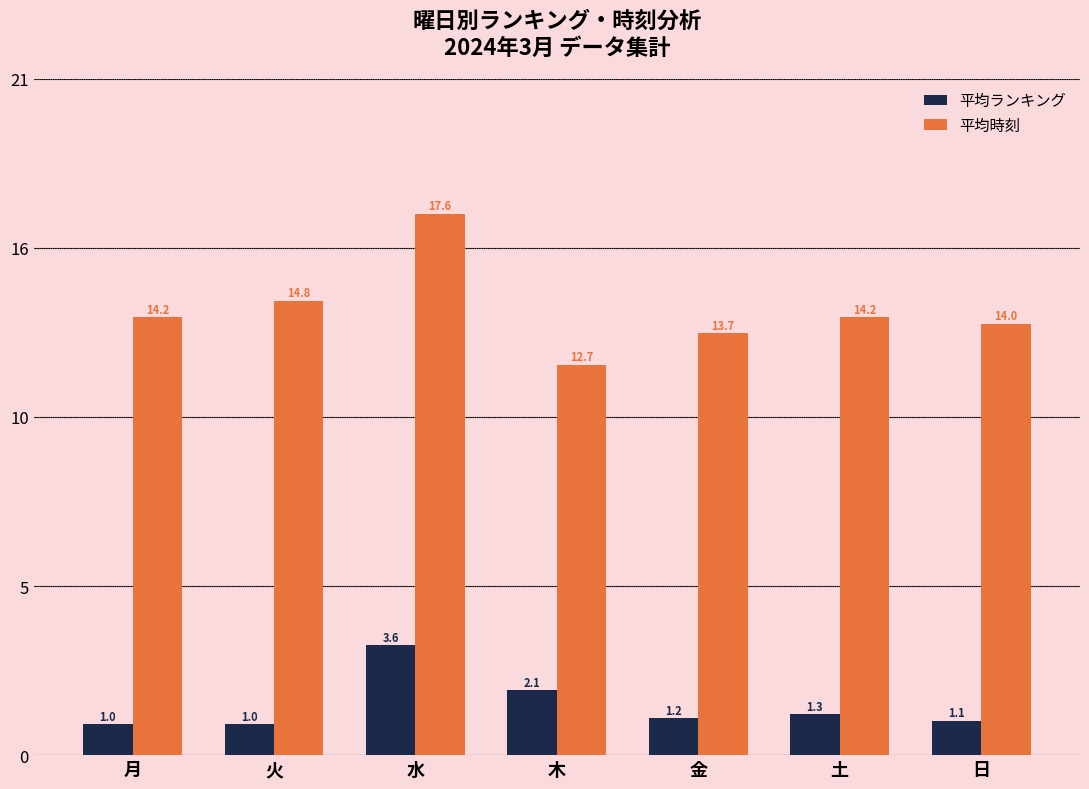

At which category is the sum across all series the highest?

水